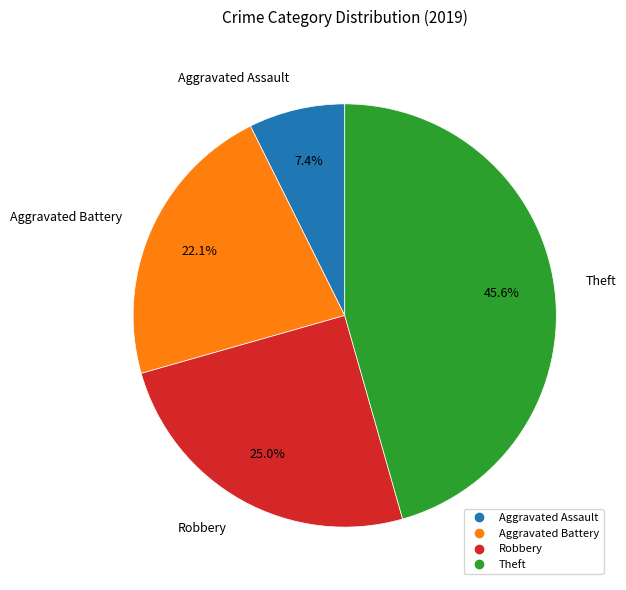

Combined, do Theft and Robbery account for over 50%?

Yes